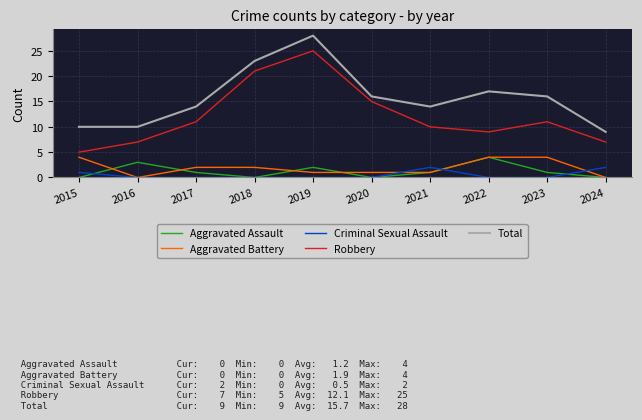

Does the chart display data point markers on the line(s)?

No